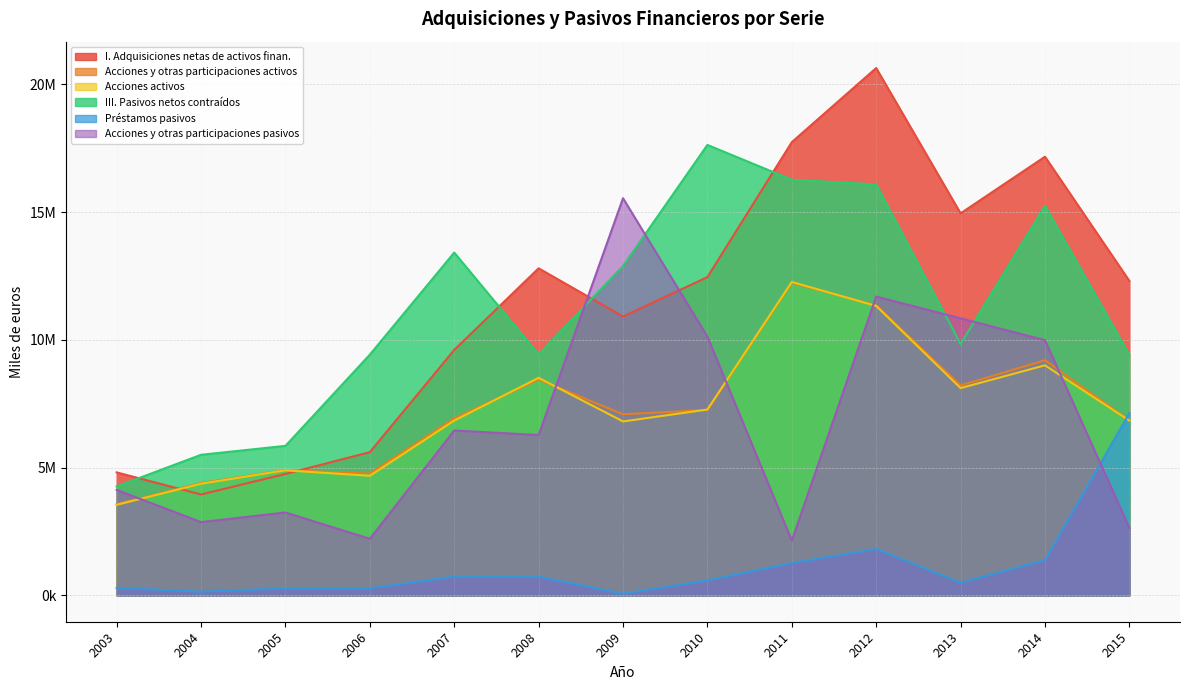

What is the total value across all series at 2011?

61934398